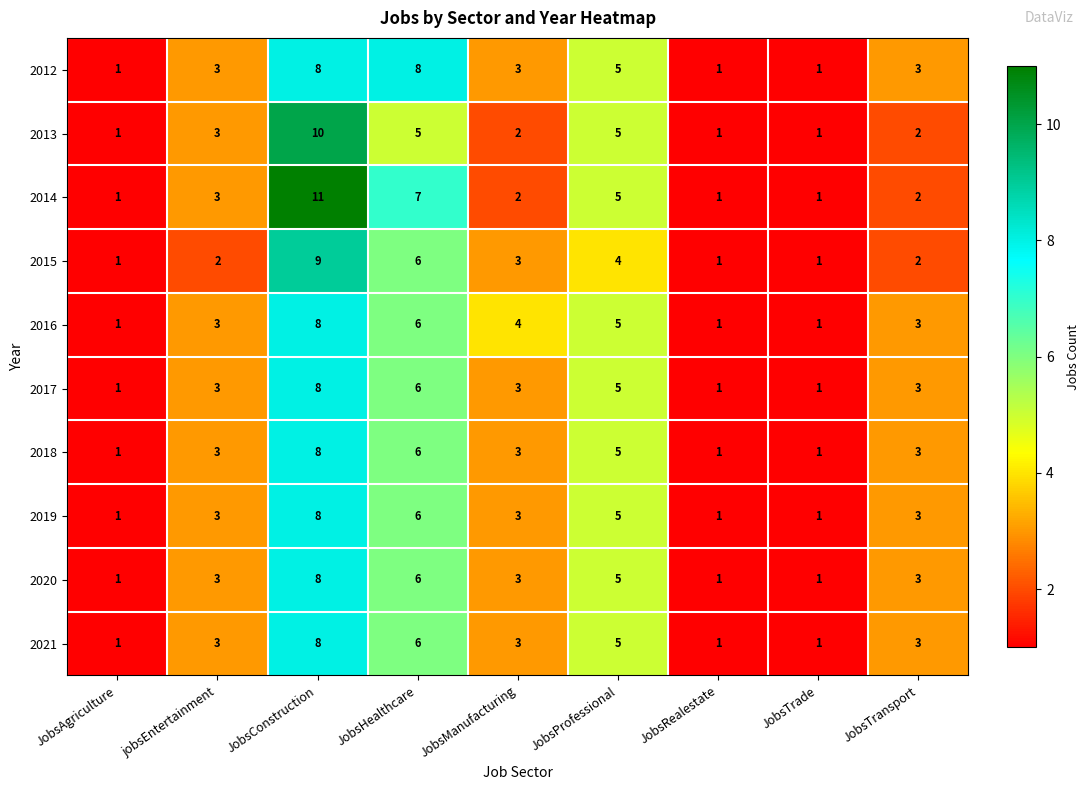

What is the difference between the maximum and minimum values in the 2021 series?

7